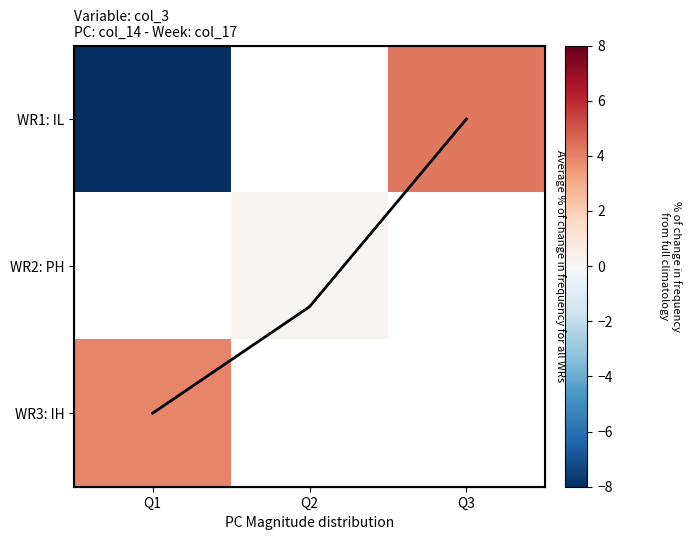

What is the difference between the mean trend values at Q3 and Q2?

1.3